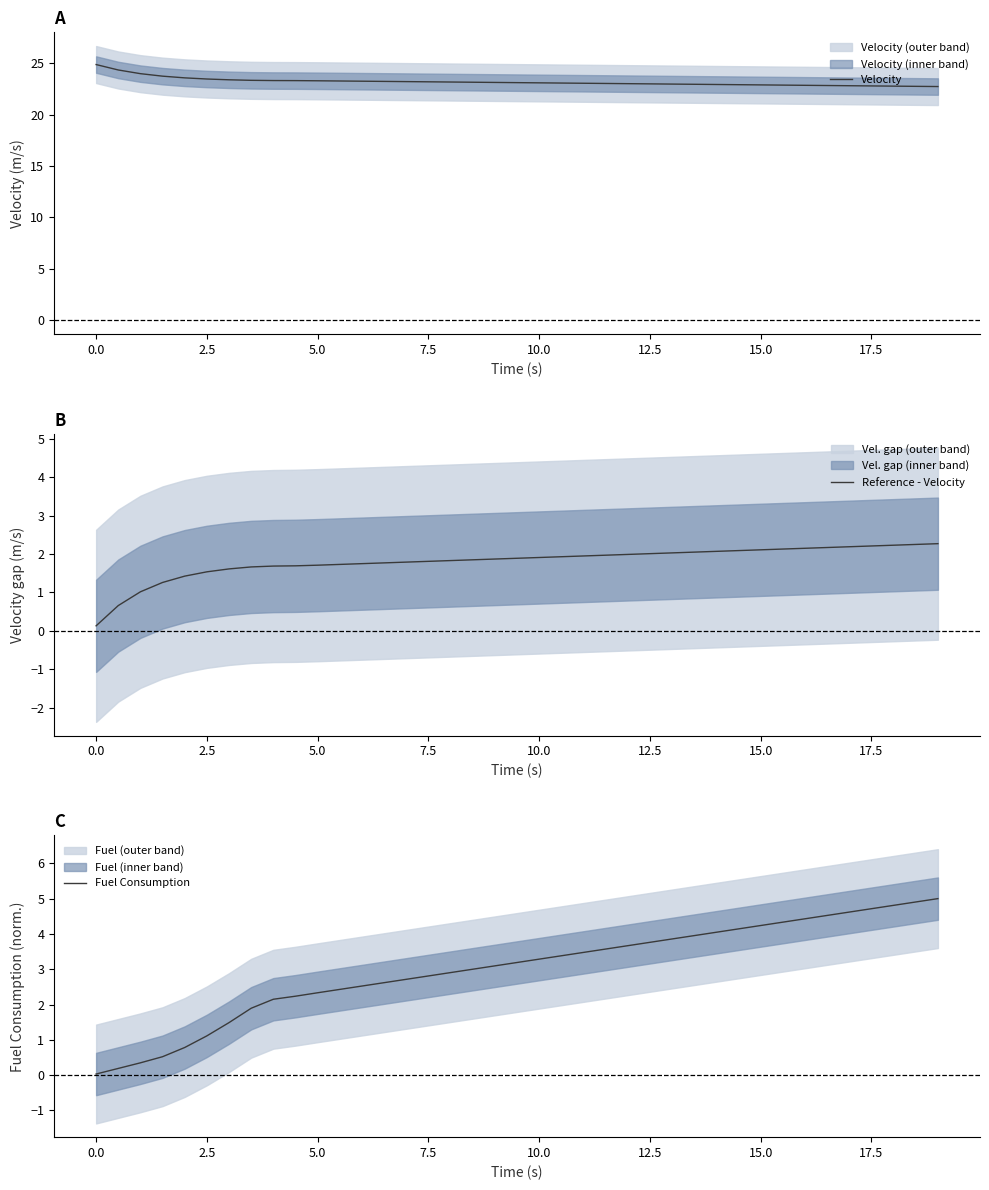

True or false: Fuel Consumption has more than 1 interior local peaks.

False